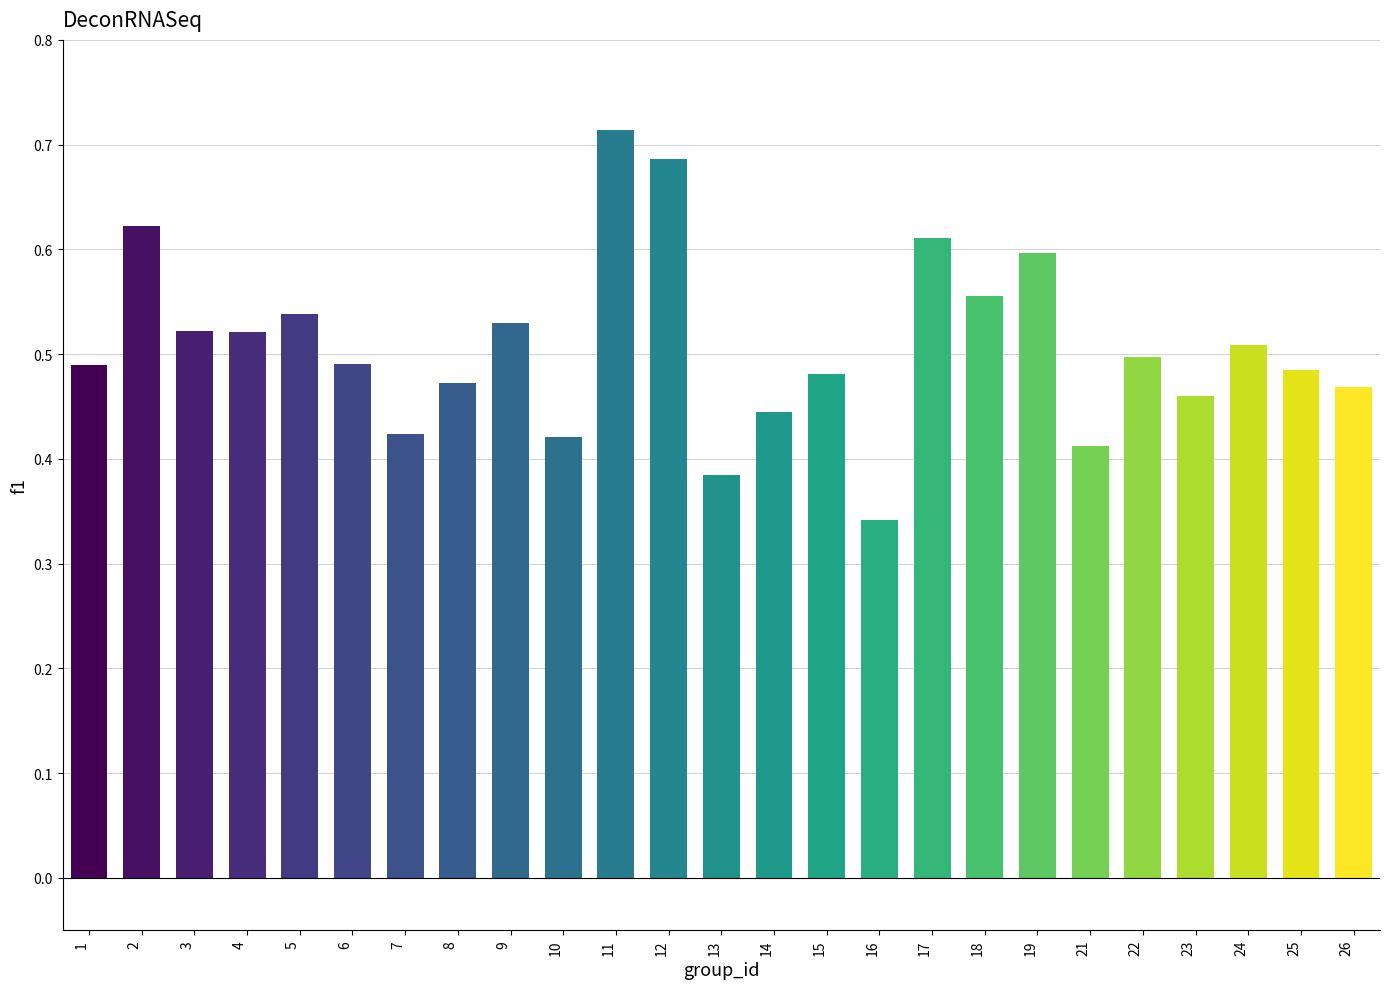

What is the sum of the values at 3 and 2?

1.1